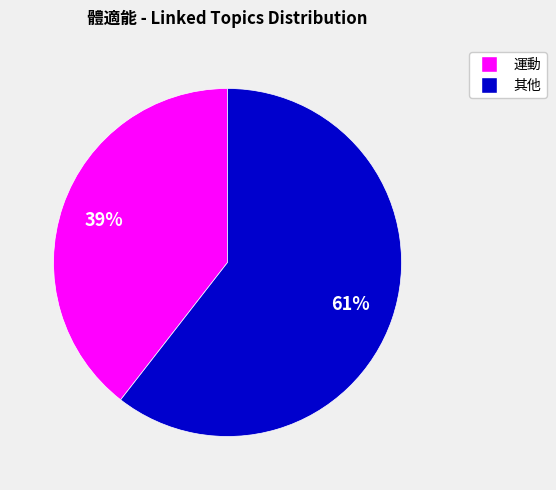

Does any single category account for the majority?

Yes